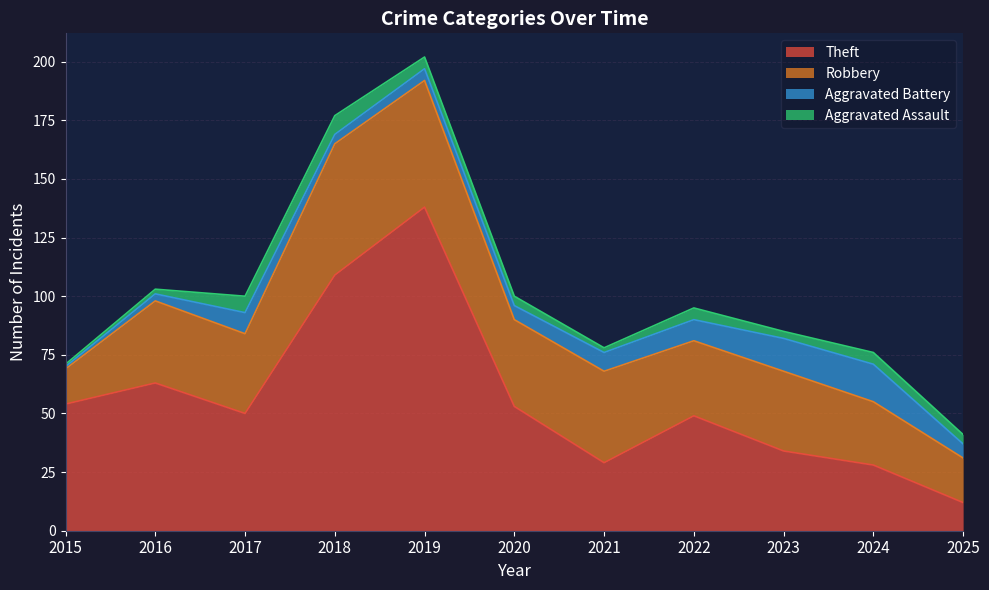

What is the difference between the maximum and minimum values in the Aggravated Assault series?

7